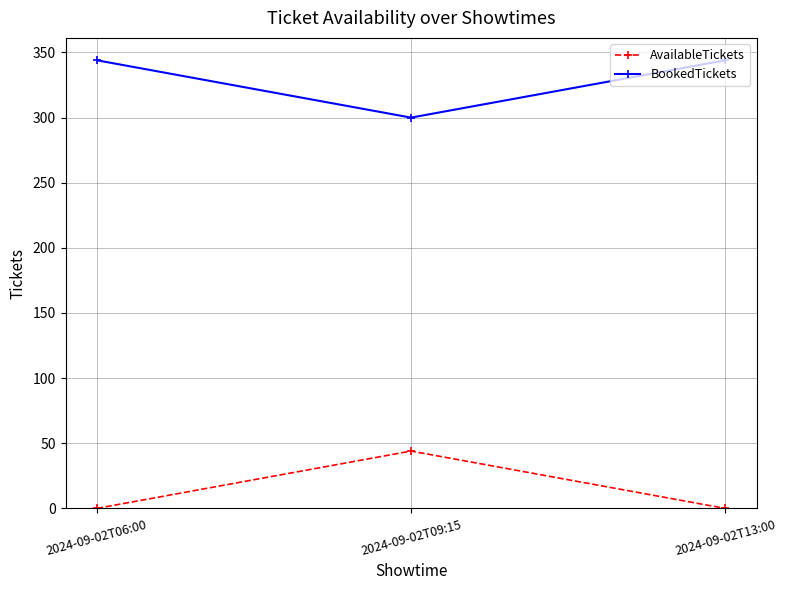

True or false: AvailableTickets has a value of 14 at 2024-09-02T06:00.

False